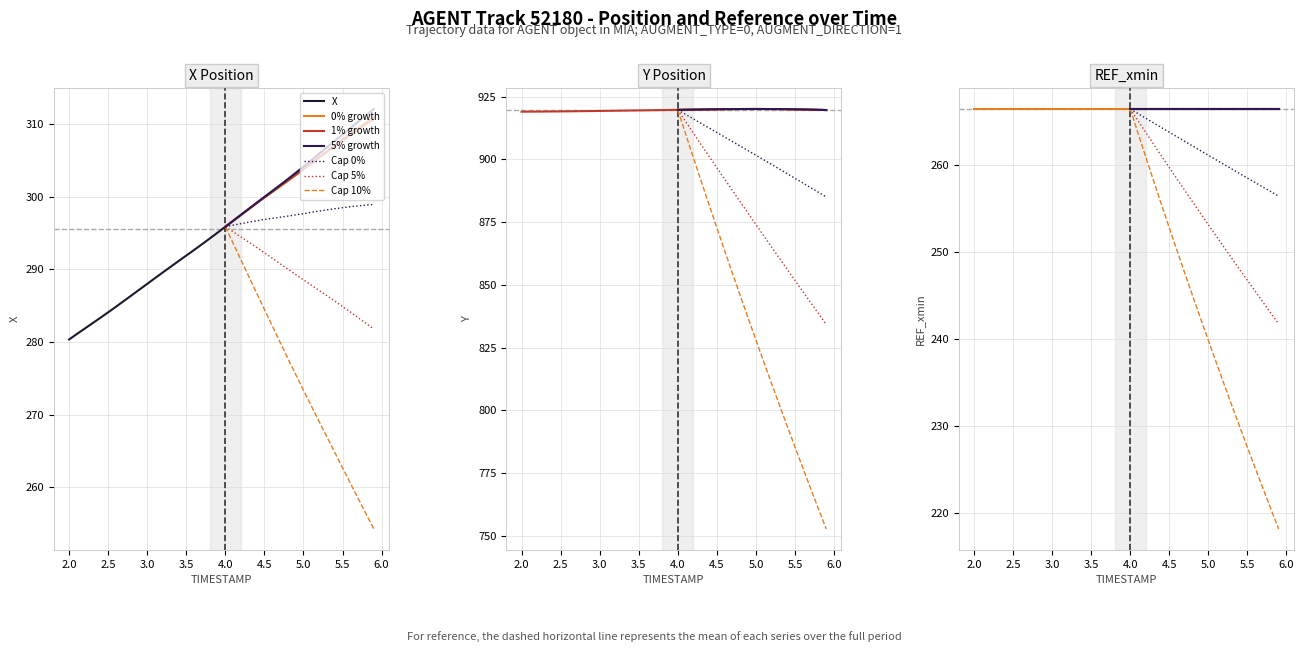

How many data points in X are above 295?

21